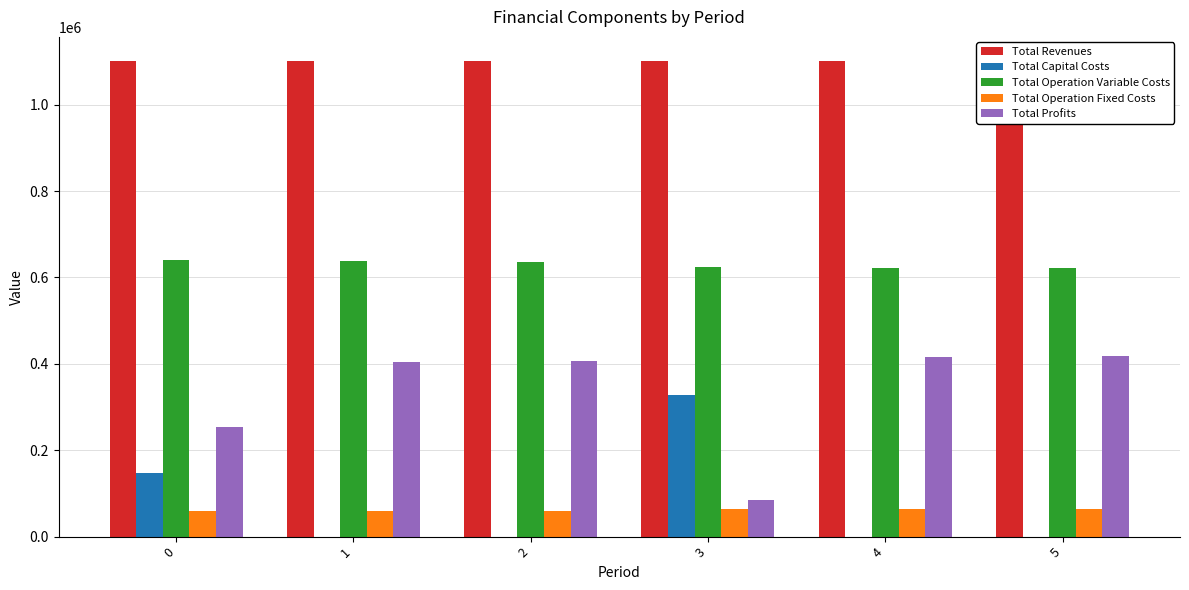

What is the value of the Total Revenues bar at the 5th from the left?

1101954.9